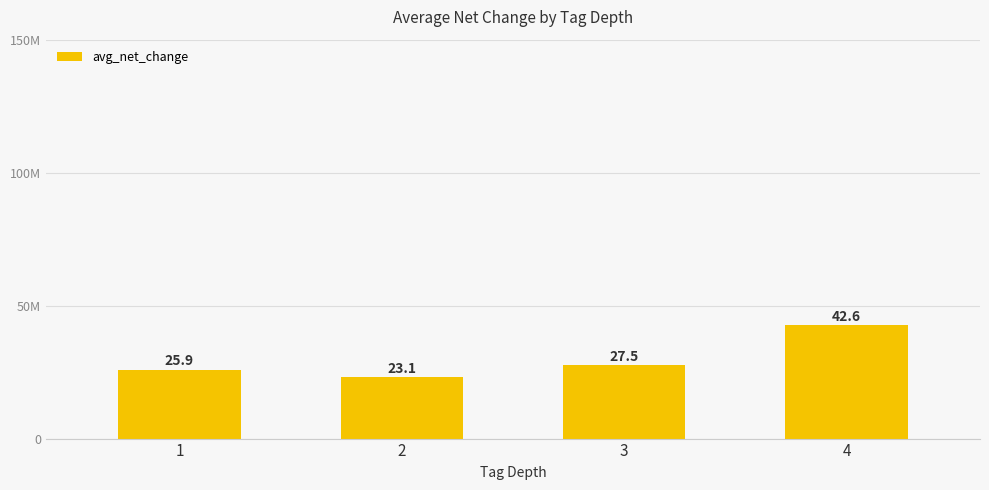

Between 2 and 4, which is larger?

4